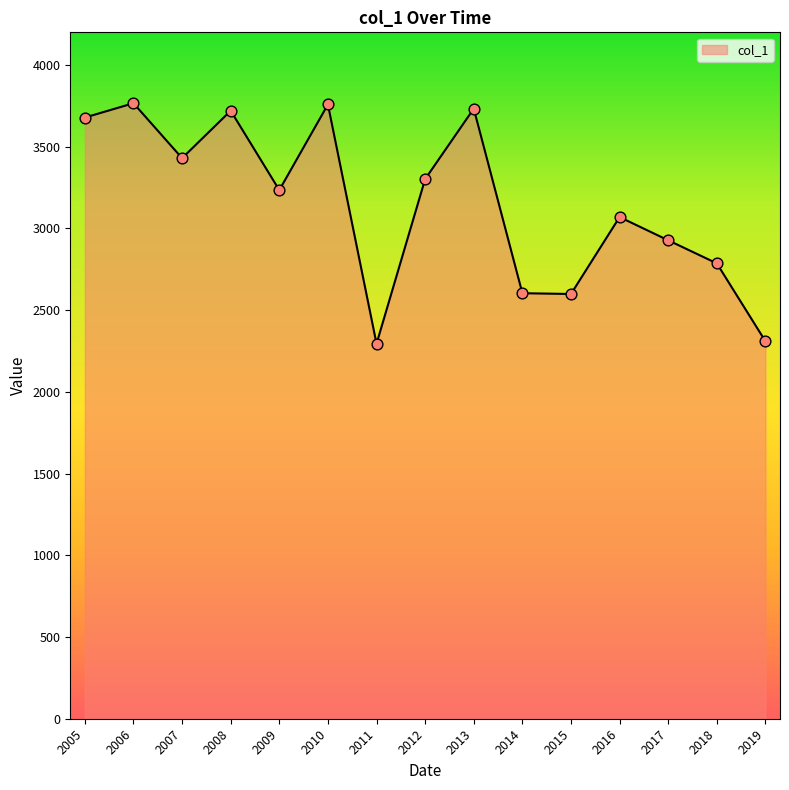

Which has a higher value, 2011 or 2007?

2007